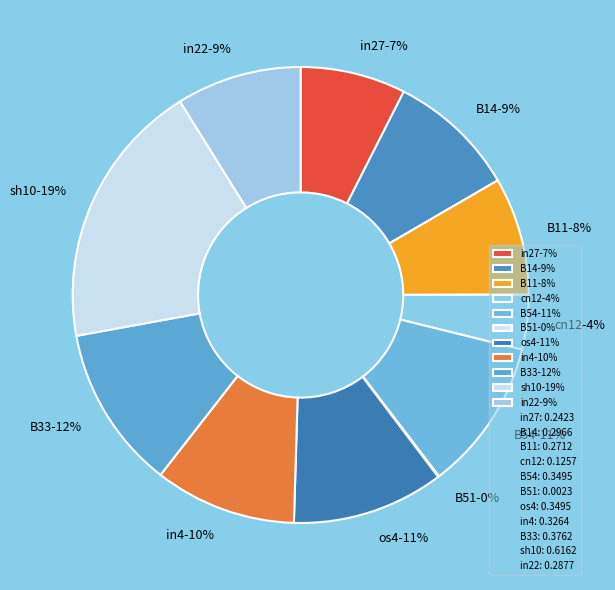

What percentage is the in22 slice, to the nearest percent?

9%